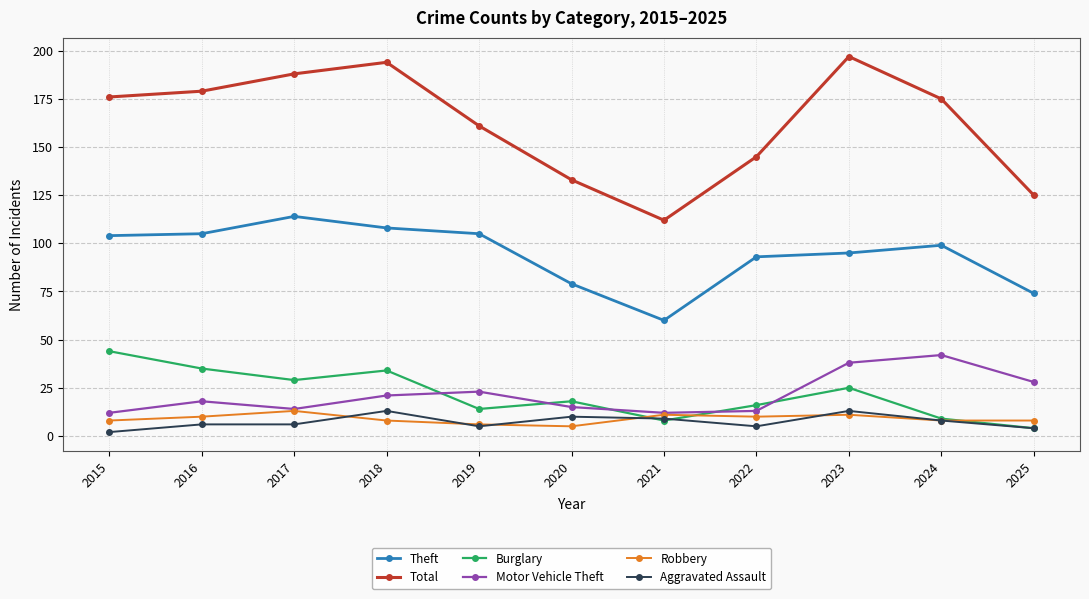

What are all the series names shown in the legend?

Theft, Total, Burglary, Motor Vehicle Theft, Robbery, Aggravated Assault